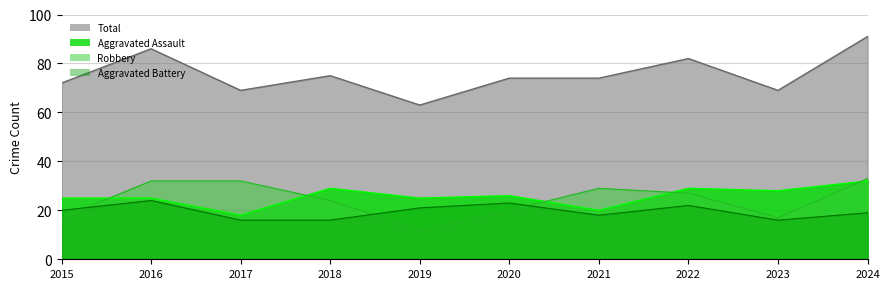

What is the value of the Total point at the 1st from the left?

72